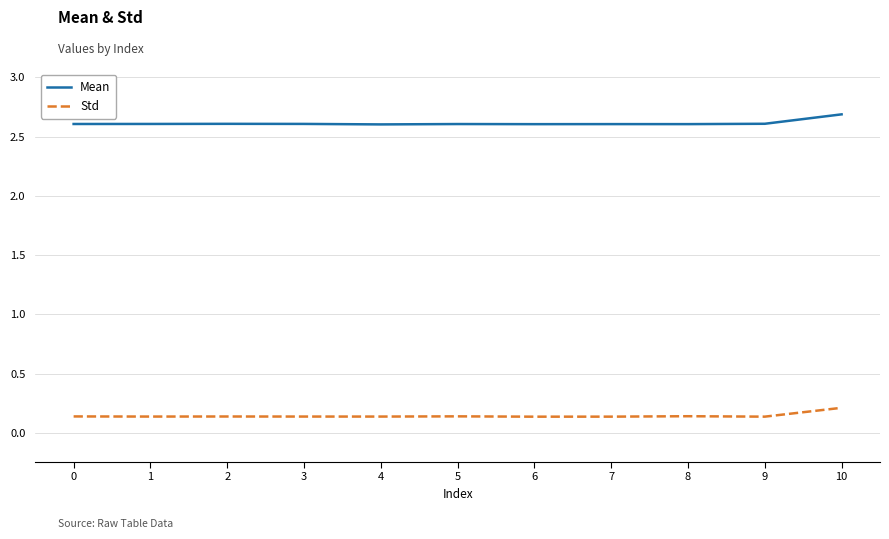

What is the total value across all series at 7?

2.7